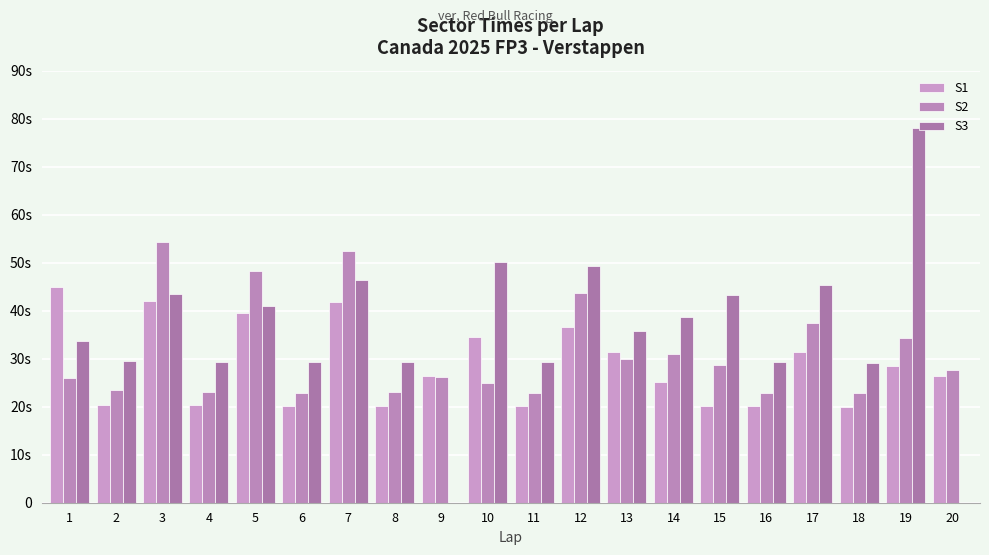

At which category is the sum across all series the highest?

19